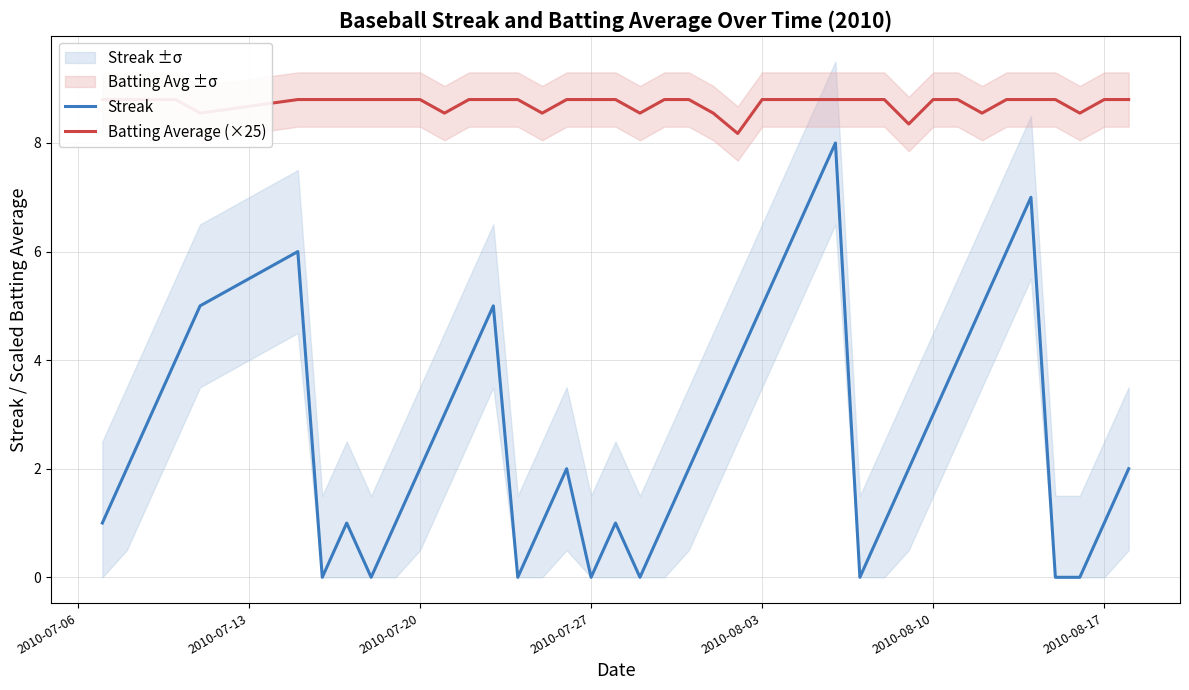

At how many categories does at least one series exceed 2?

40